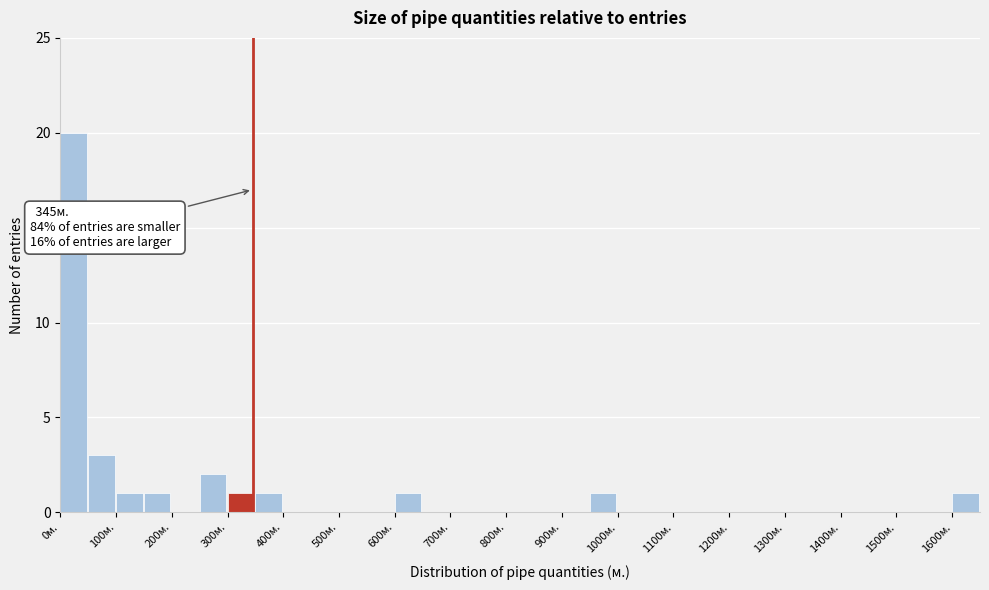

Which range on the x-axis has the tallest bar?

0 to 50